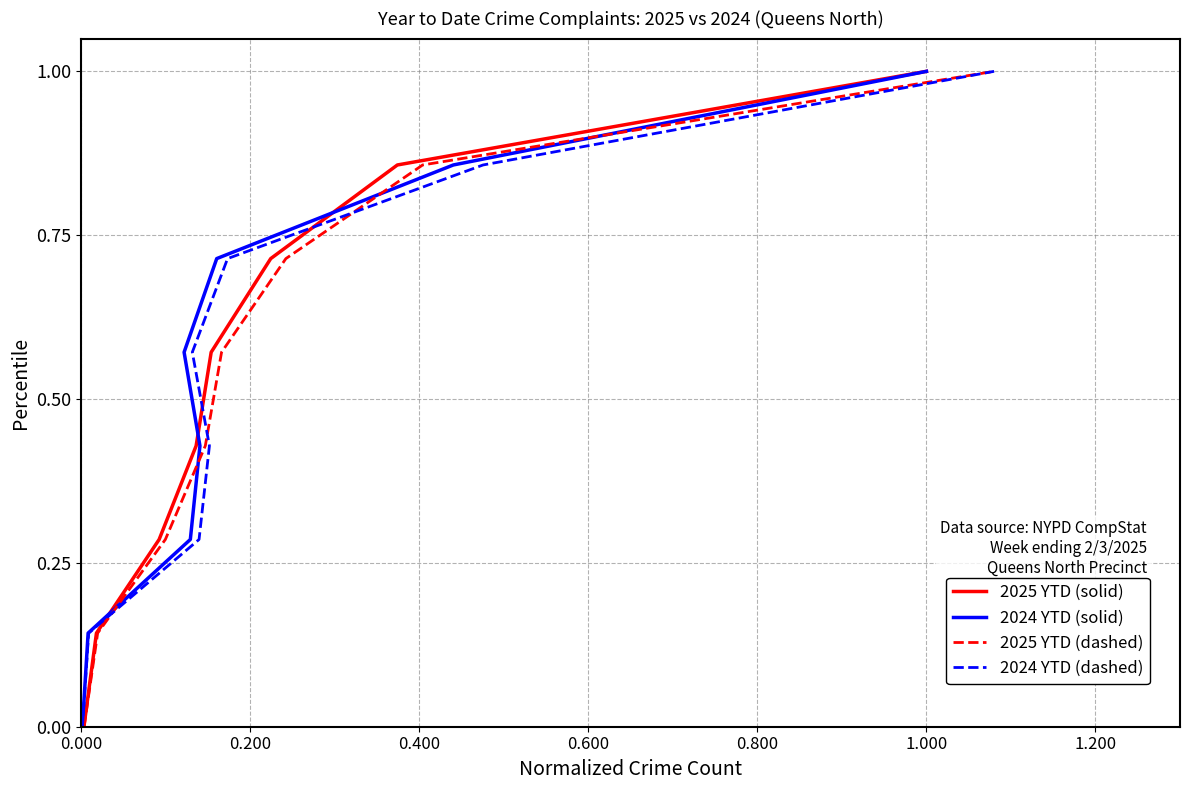

List the series in order of their peak value, highest first.

2025 YTD (solid), 2024 YTD (solid), 2025 YTD (dashed), 2024 YTD (dashed)